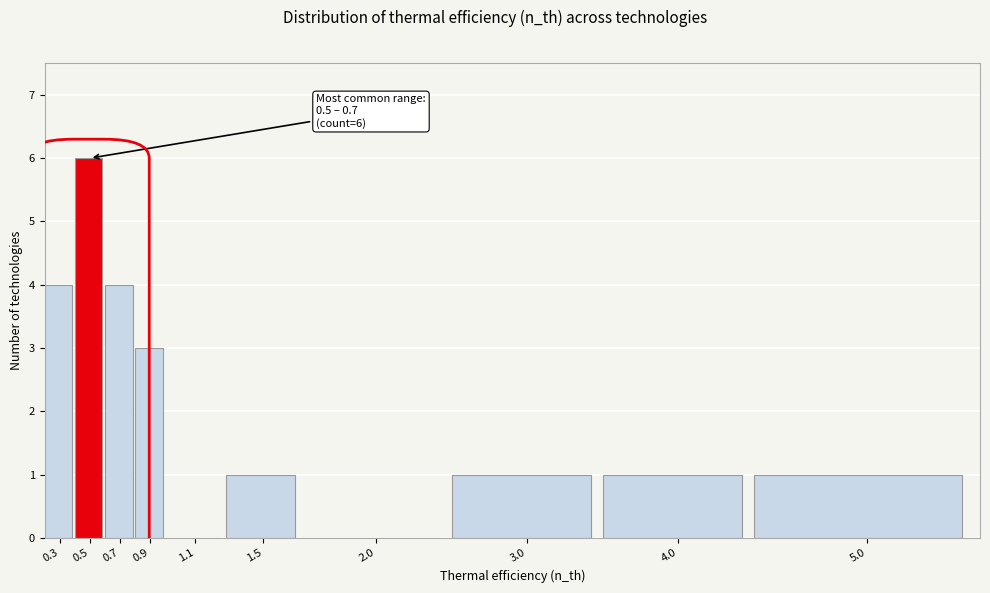

Reading left to right, transcribe all the data shown in this chart.

0.3=4	0.5=6	0.7=4	0.9=3	1.1=0	1.5=1	2.0=0	3.0=1	4.0=1	5.0=1